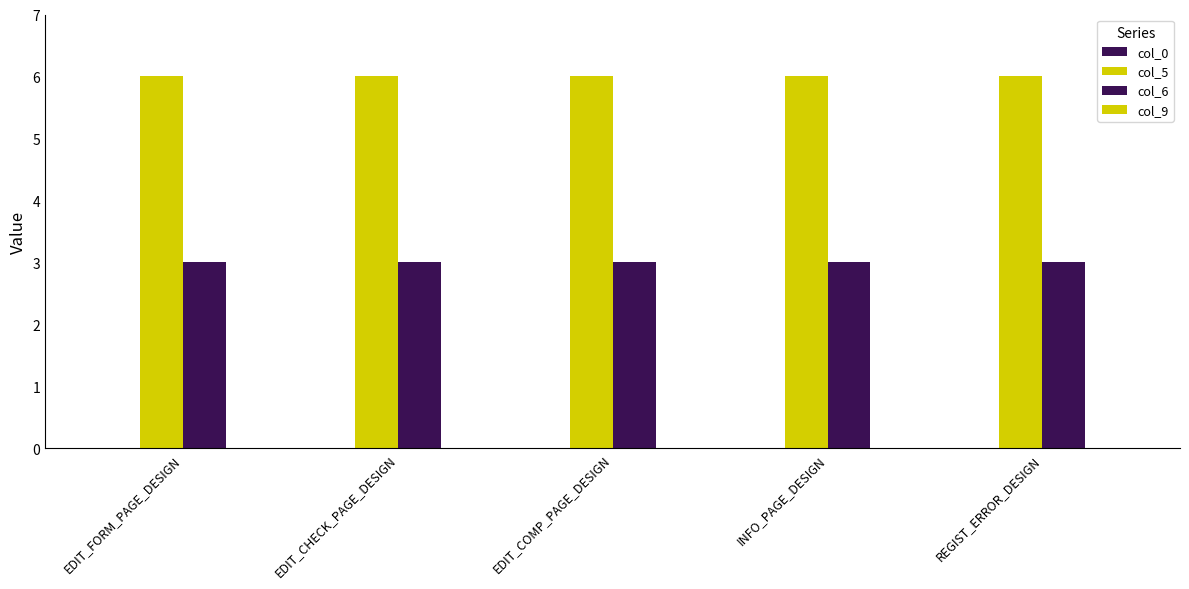

Which label corresponds to the largest value in the chart?

EDIT_FORM_PAGE_DESIGN